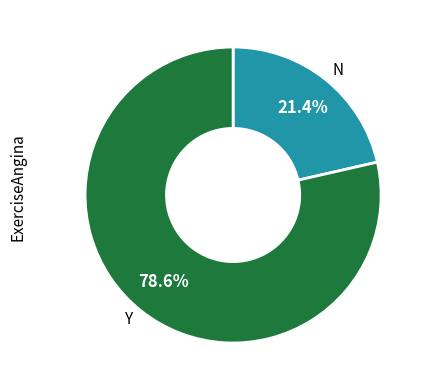

Do Y and N together represent more than half of the pie?

Yes